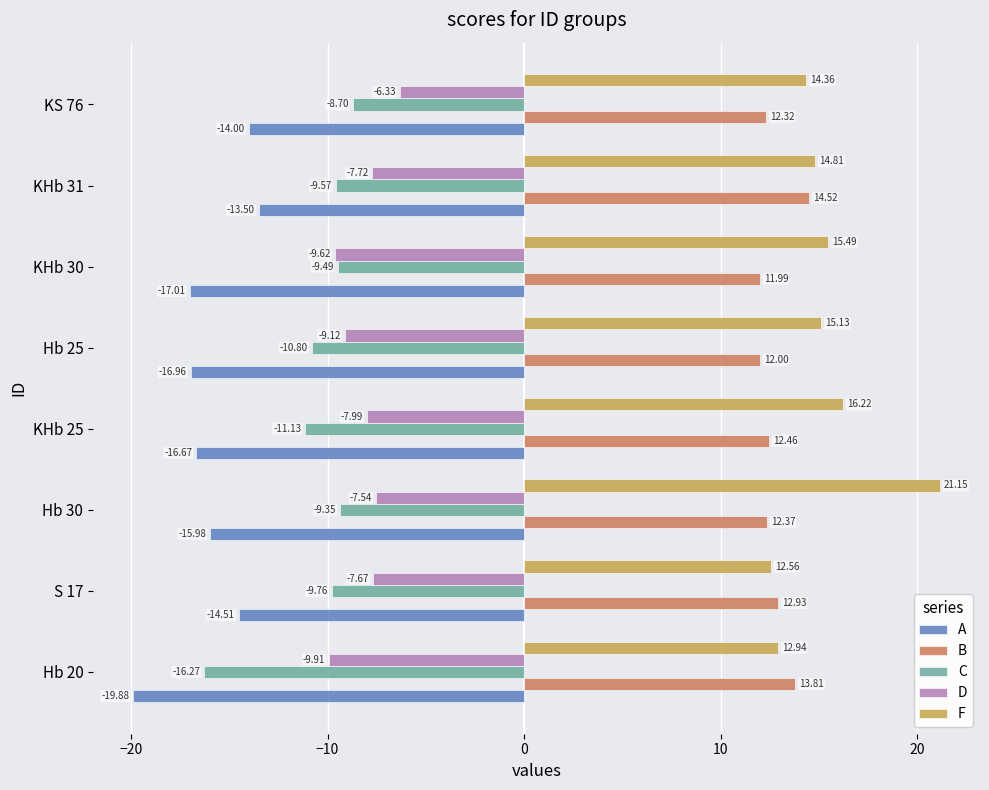

What is the average value of the F series?

15.3